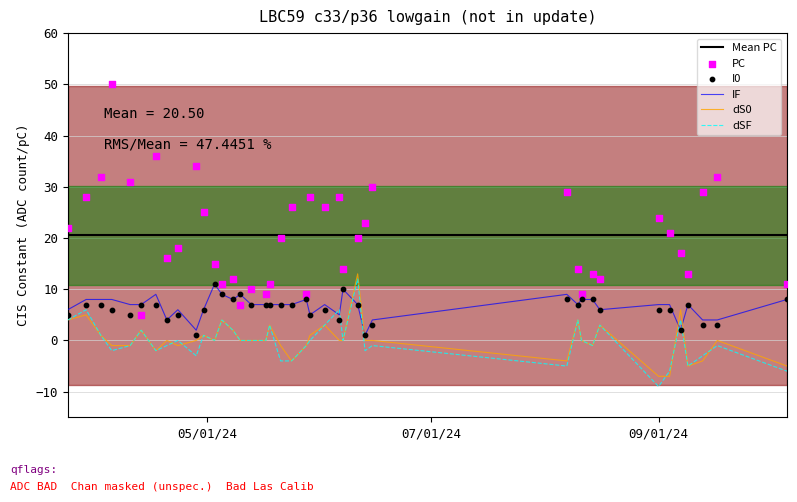

What is the maximum value for IF?

11